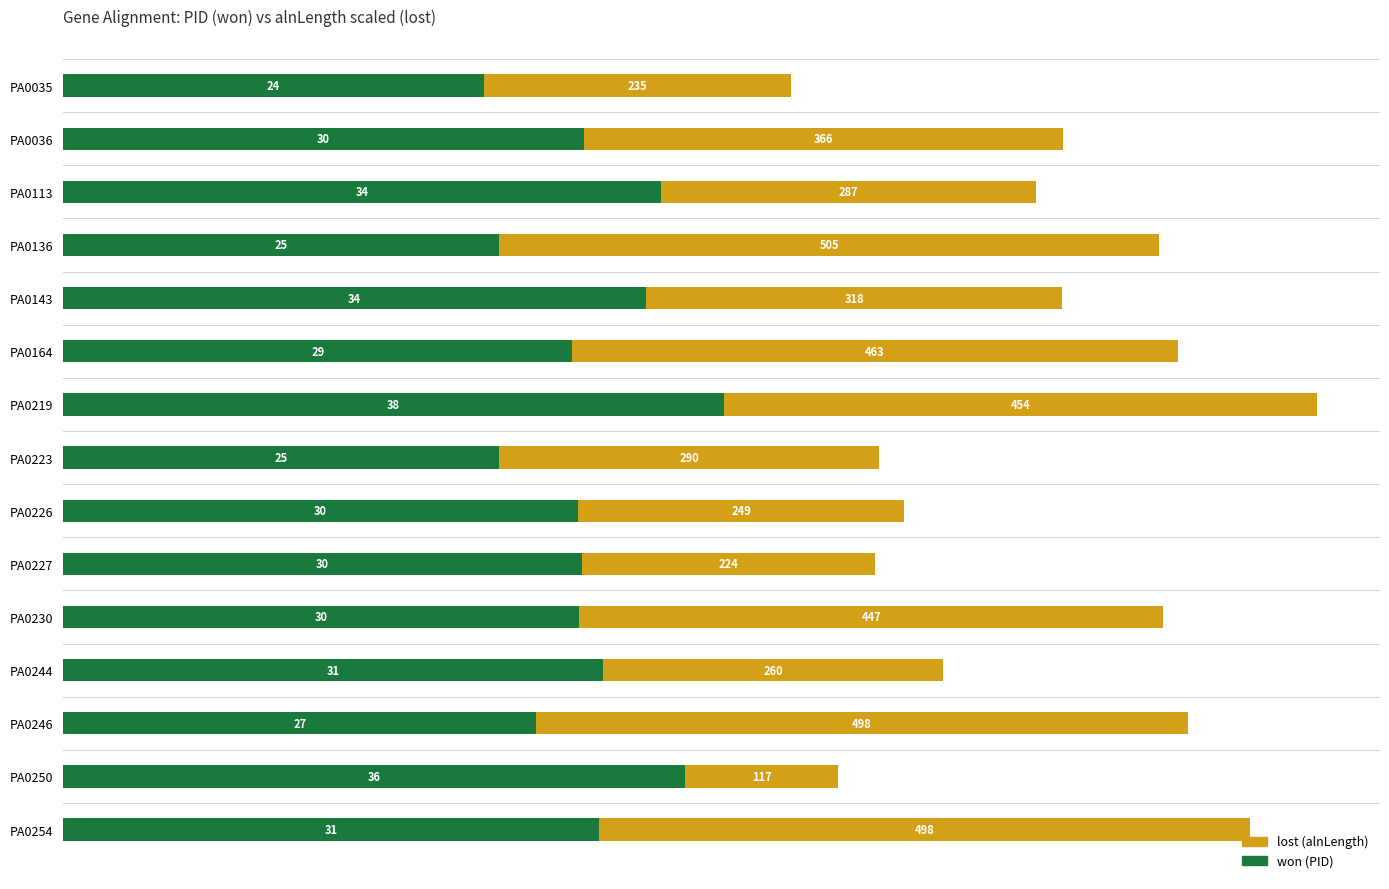

Reading left to right, transcribe all the data shown in this chart.

won: 24.3	30.1	34.5	25.1	33.6	29.4	38.1	25.2	29.7	29.9	29.8	31.2	27.3	35.9	30.9
lost: 17.7	27.6	21.7	38.1	24.0	34.9	34.3	21.9	18.8	16.9	33.7	19.6	37.6	8.8	37.6